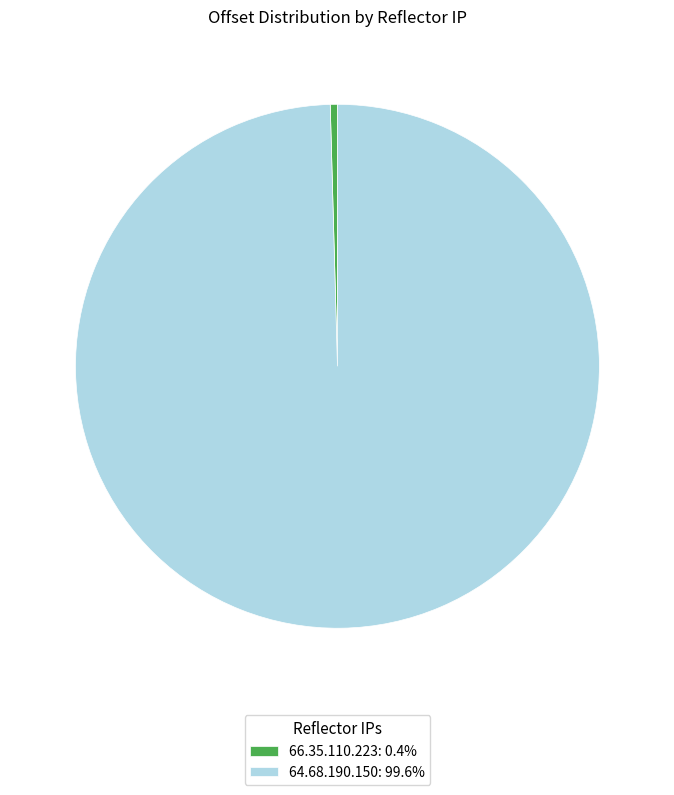

Is there a majority slice in this chart?

Yes